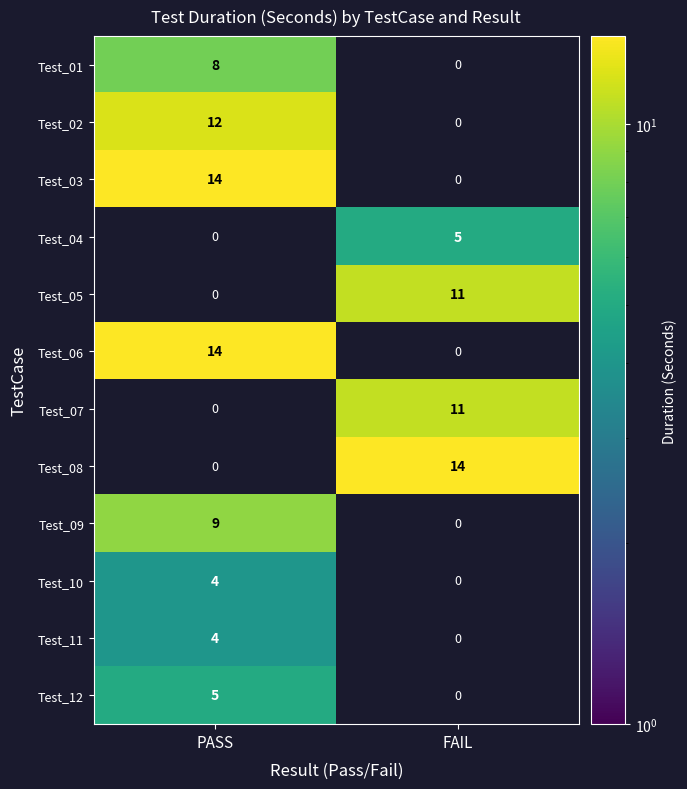

What is the difference between the maximum and minimum values in the Test_07 series?

11